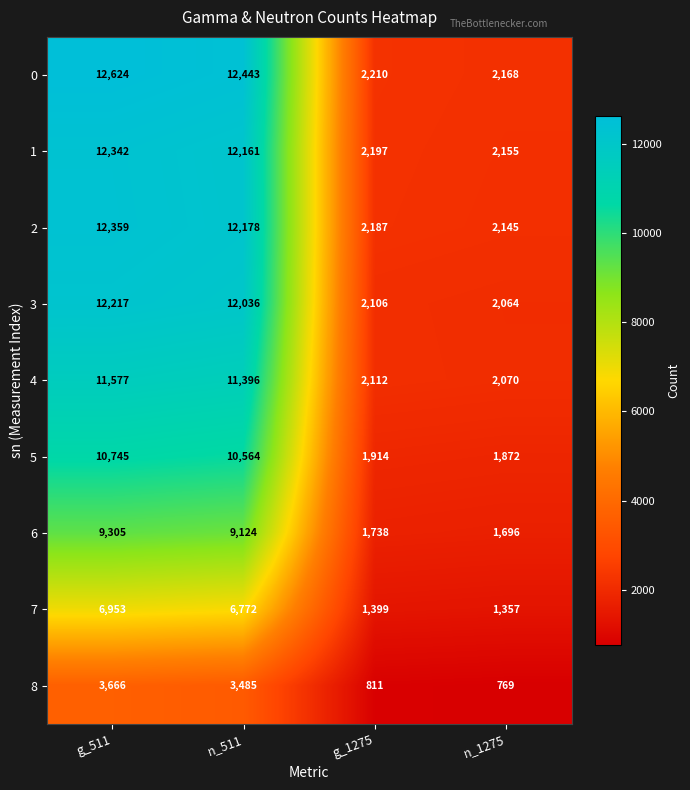

What is the difference between the second highest and second lowest values in the 6 series?

7386